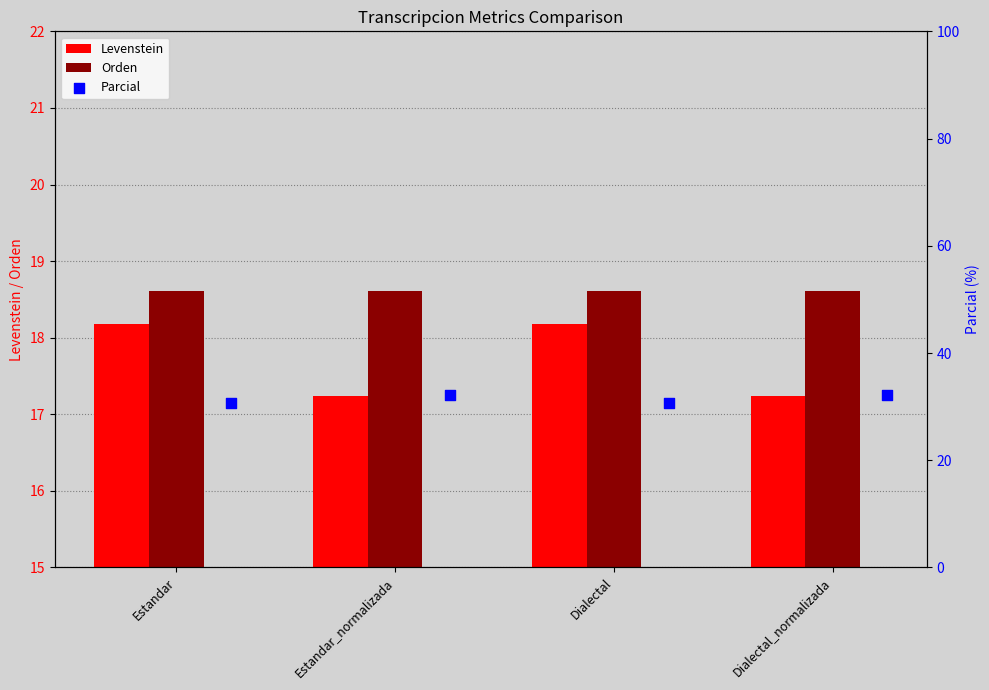

Which series has the widest spread of Y values?

Parcial